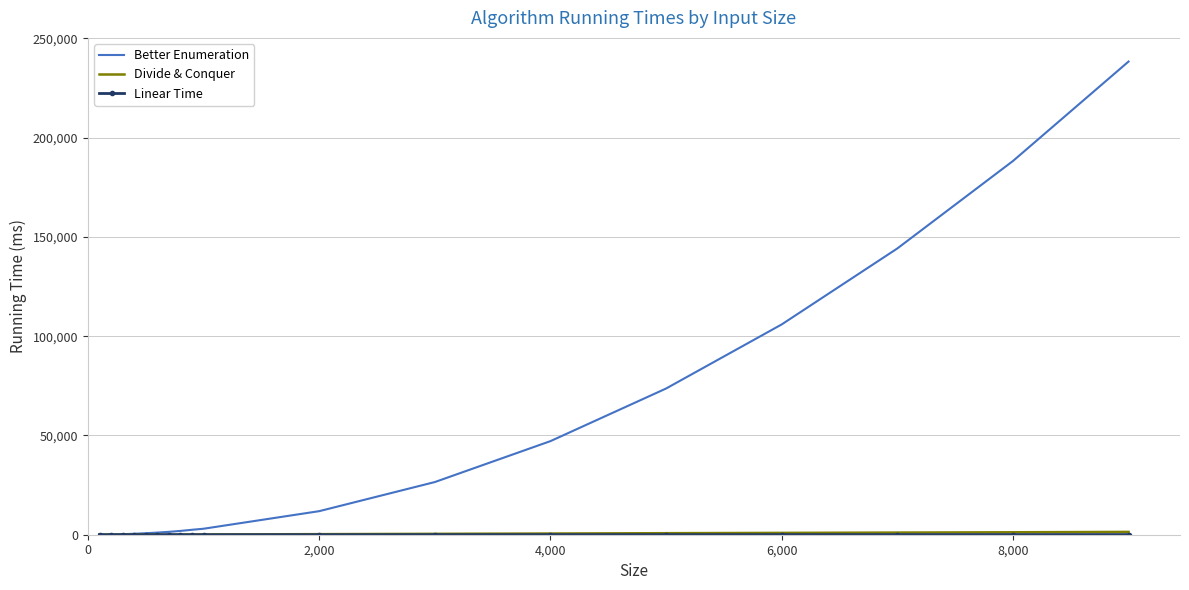

What is the sum of all Better Enumeration values?

847379